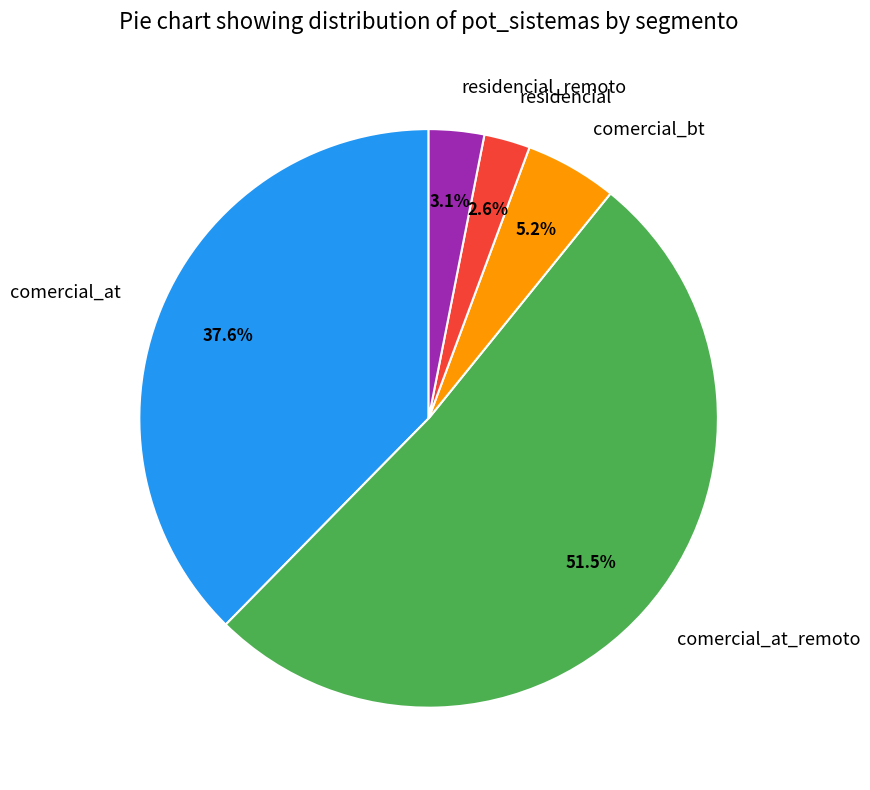

What is the majority slice?

comercial_at_remoto